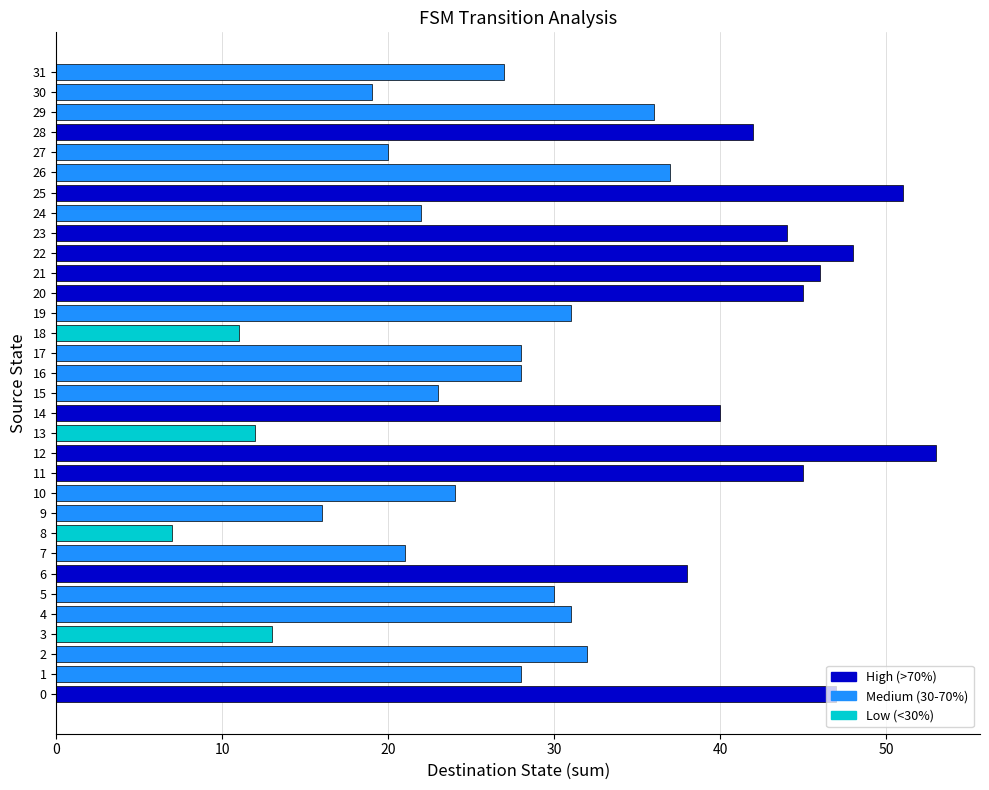

What is the minimum value shown in the chart?

7